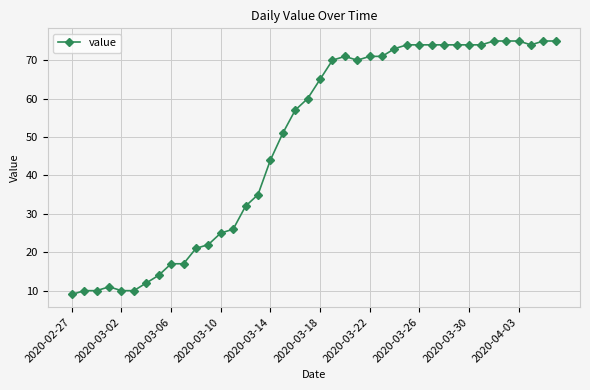

What is the difference between the maximum and minimum values?

66